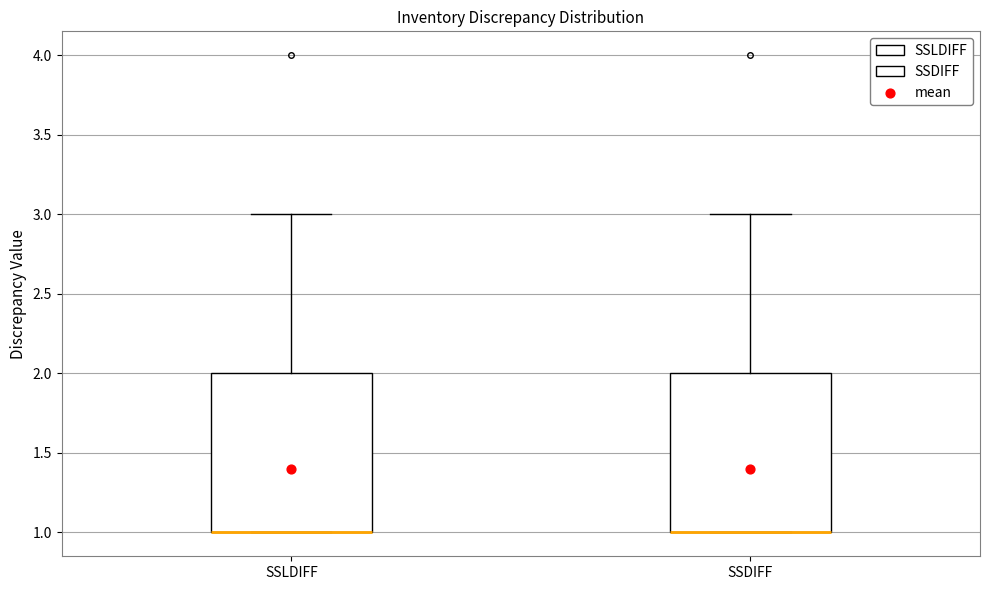

Where is the upper edge of the box for SSDIFF on the y-axis? The values are not printed on the chart, so give them approximately, as read against the axis.

2